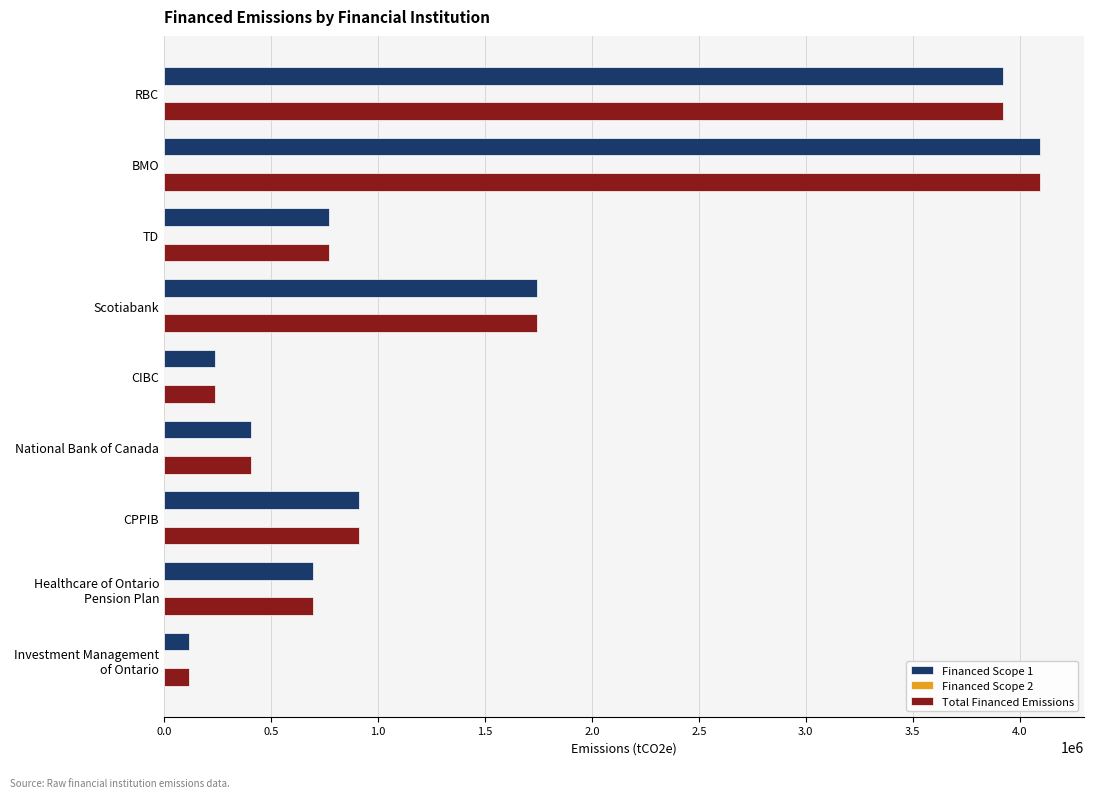

At which category is the sum across all series the highest?

BMO